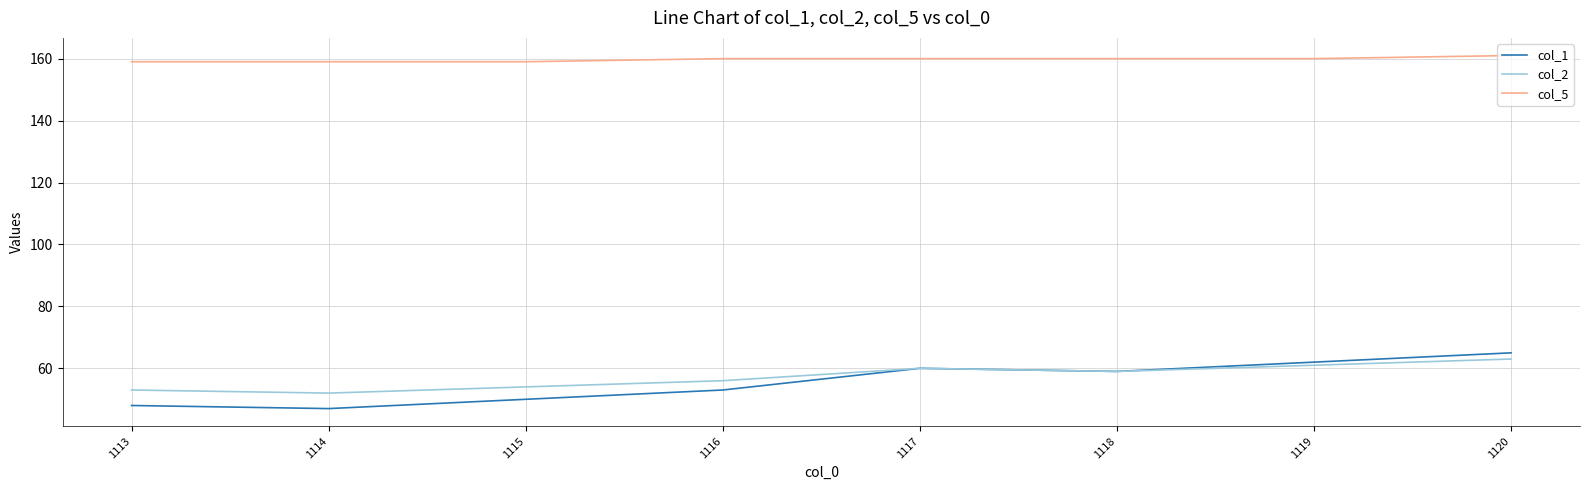

Between 1115 and 1118, which series saw the biggest shift?

col_1